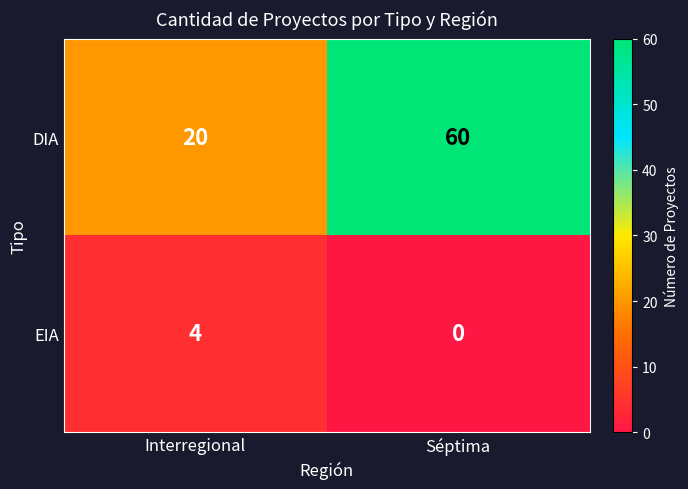

Reading left to right, list all the values displayed in this chart.

DIA: Interregional=20	Séptima=60
EIA: Interregional=4	Séptima=0